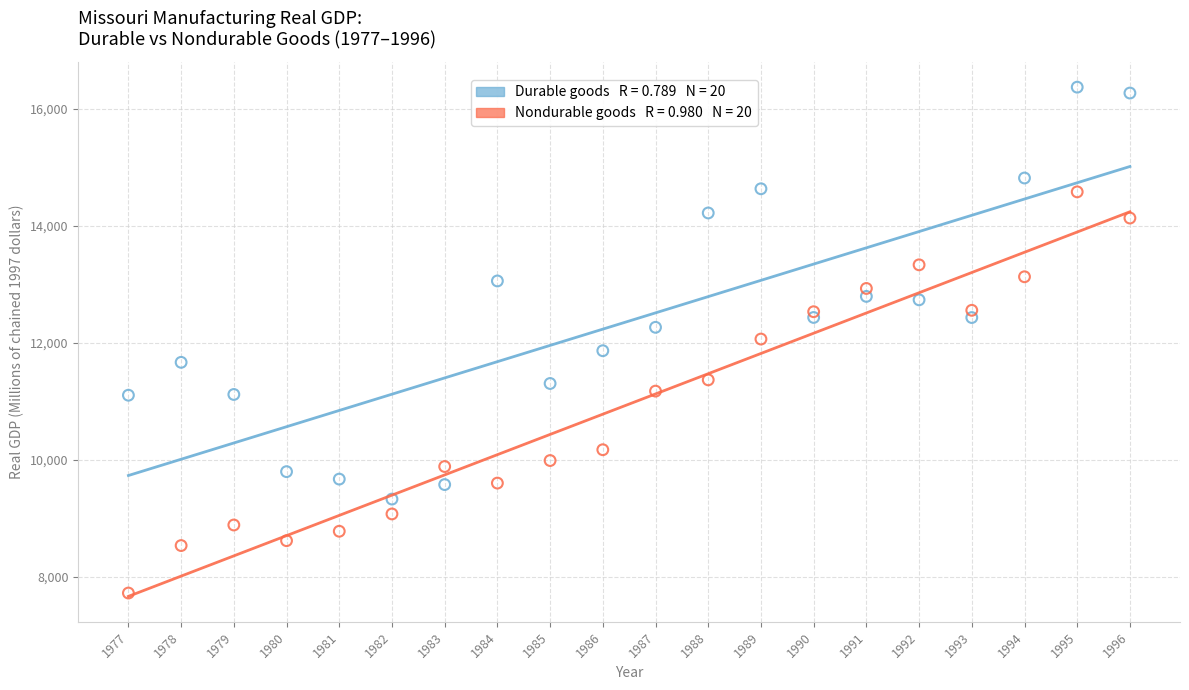

Across all data points, what is the range of Y values (max minus min)?

8646.4